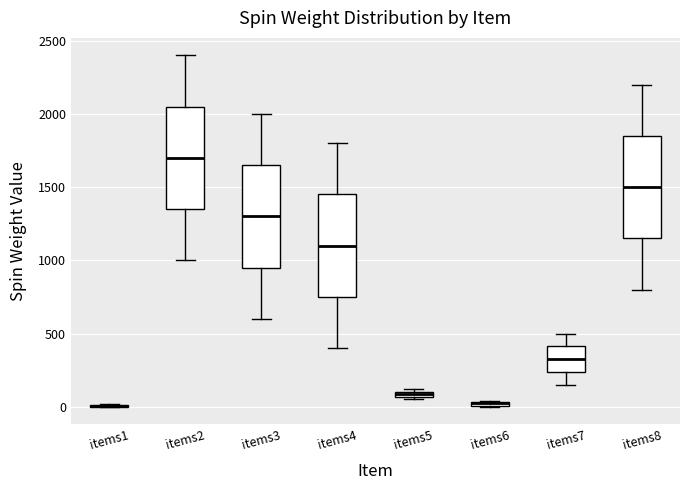

Where is the upper edge of the box for items6 on the y-axis? The values are not printed on the chart, so give them approximately, as read against the axis.

50